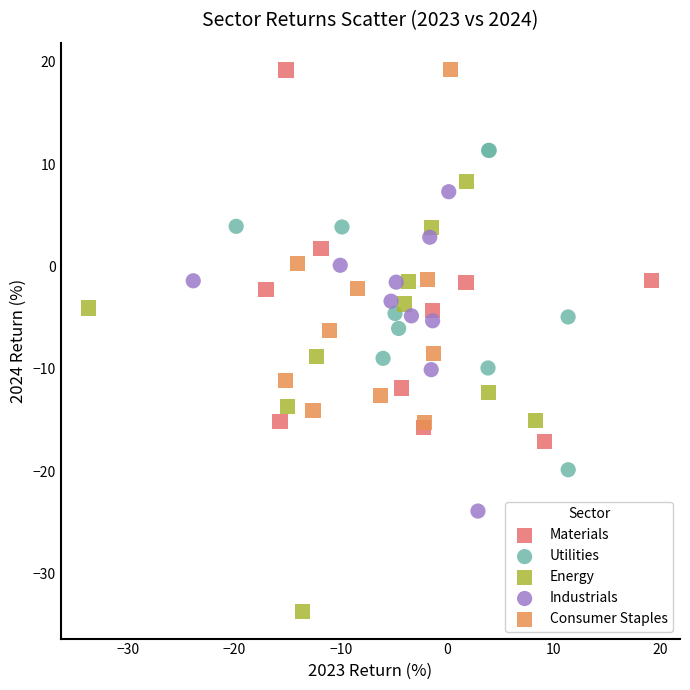

What are all the series names shown in the legend?

Materials, Utilities, Energy, Industrials, Consumer Staples